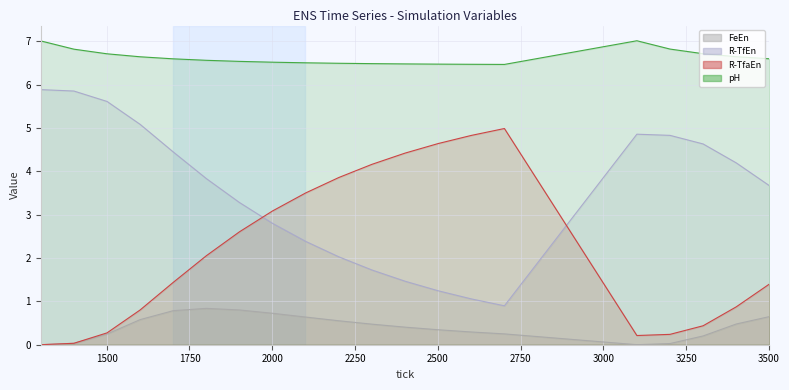

Reading left to right, transcribe all the data shown in this chart.

FeEn: 1301=0.0	1401=0.0	1501=0.2	1601=0.6	1701=0.8	1801=0.8	1901=0.8	2001=0.7	2101=0.6	2201=0.6	2301=0.5	2401=0.4	2501=0.3	2601=0.3	2701=0.2	3101=0.0	3201=0.0	3301=0.2	3401=0.5	3501=0.6
R-TfEn: 1301=5.9	1401=5.9	1501=5.6	1601=5.1	1701=4.4	1801=3.8	1901=3.3	2001=2.8	2101=2.4	2201=2.0	2301=1.7	2401=1.5	2501=1.2	2601=1.1	2701=0.9	3101=4.9	3201=4.8	3301=4.6	3401=4.2	3501=3.7
R-TfaEn: 1301=0.0	1401=0.0	1501=0.3	1601=0.8	1701=1.4	1801=2.1	1901=2.6	2001=3.1	2101=3.5	2201=3.9	2301=4.2	2401=4.4	2501=4.6	2601=4.8	2701=5.0	3101=0.2	3201=0.2	3301=0.4	3401=0.9	3501=1.4
pH: 1301=7.0	1401=6.8	1501=6.7	1601=6.6	1701=6.6	1801=6.6	1901=6.5	2001=6.5	2101=6.5	2201=6.5	2301=6.5	2401=6.5	2501=6.5	2601=6.5	2701=6.5	3101=7.0	3201=6.8	3301=6.7	3401=6.6	3501=6.6